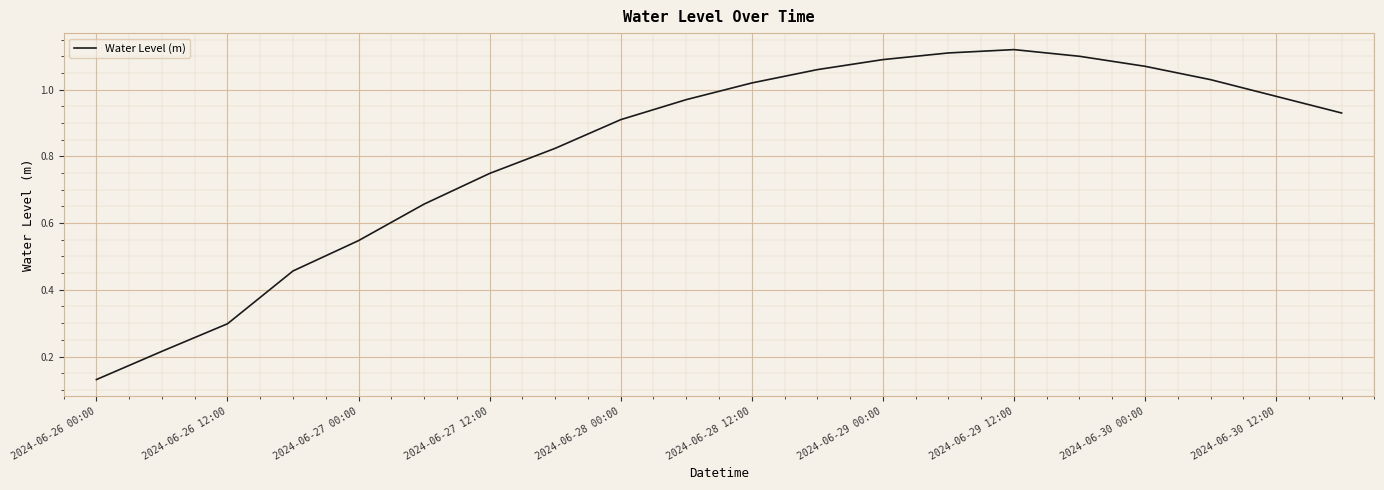

Does the chart display data point markers on the line(s)?

No